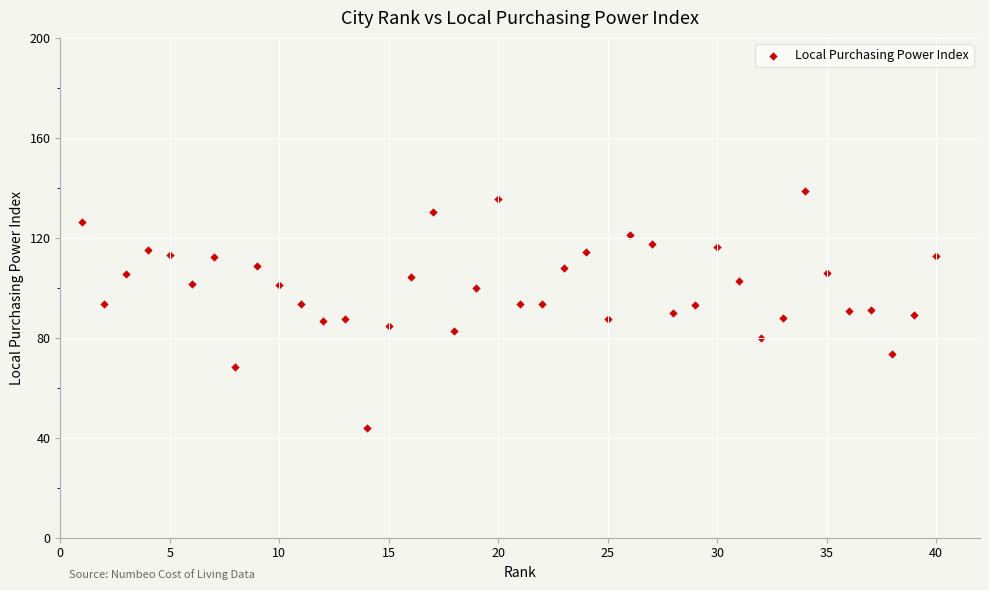

What is the range of Y values (max minus min)?

94.9